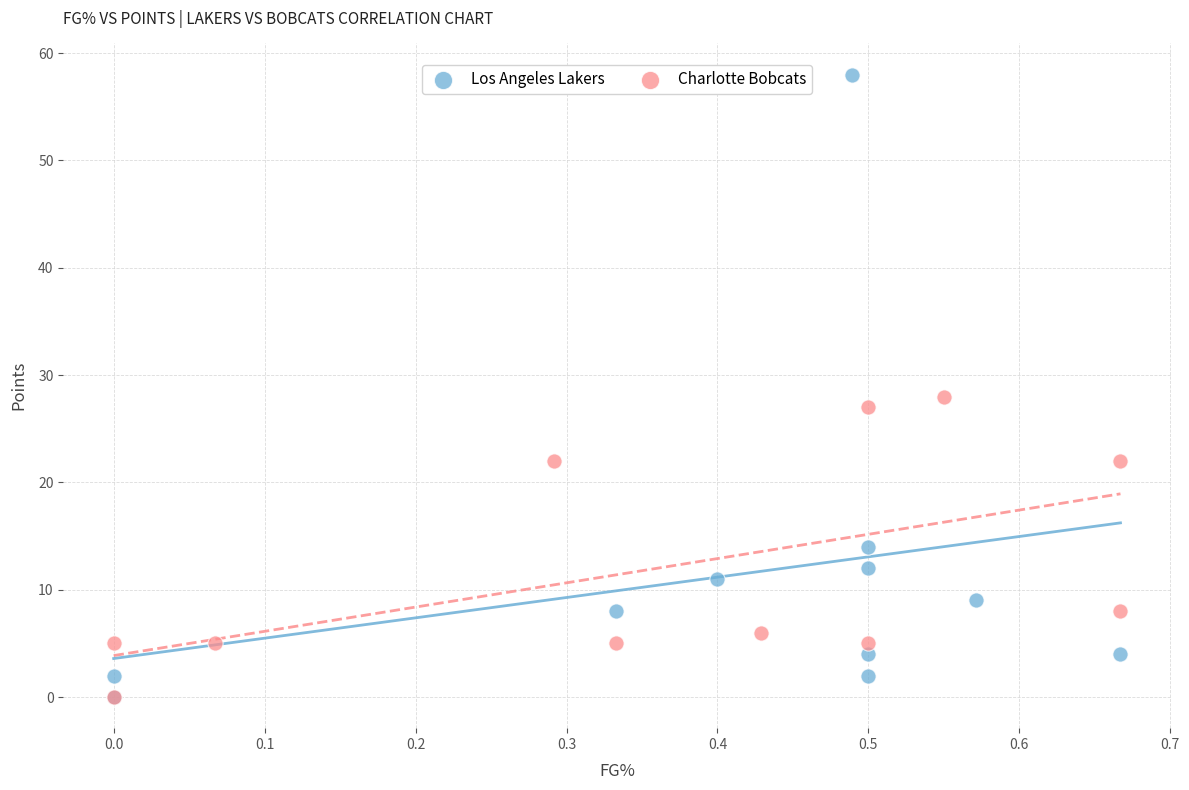

Which series contains the highest Y value?

Los Angeles Lakers